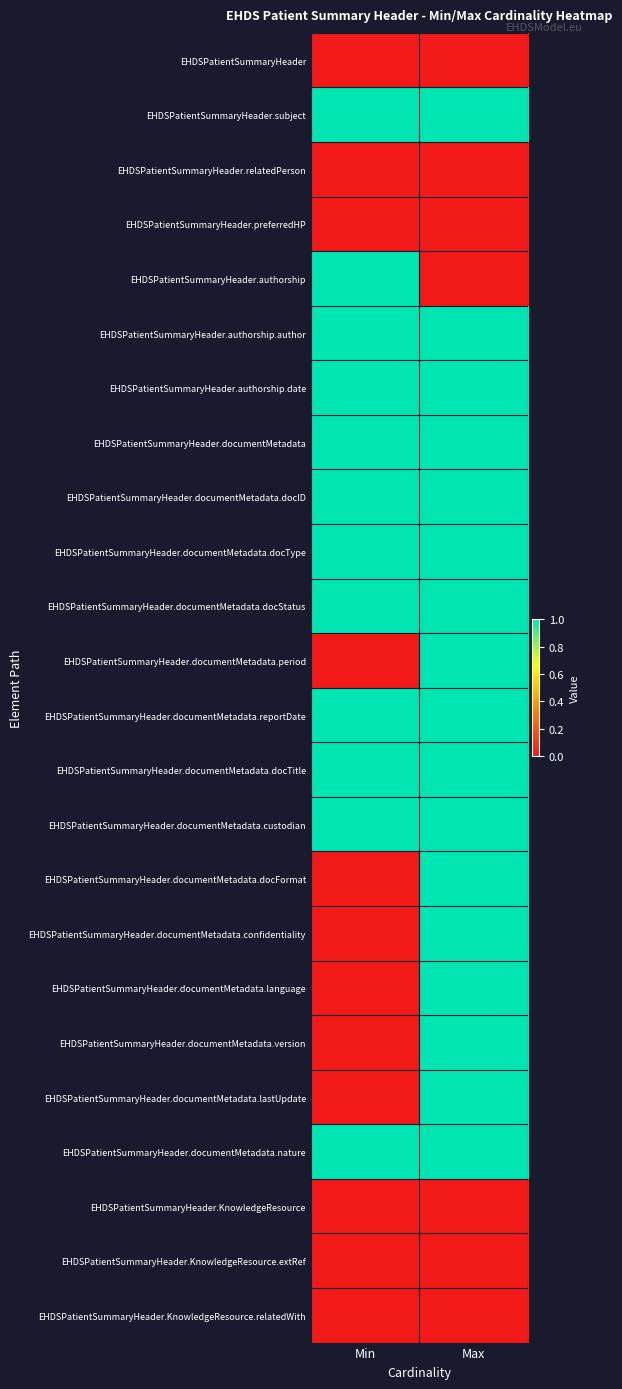

What is the total value across all series at Max?

17